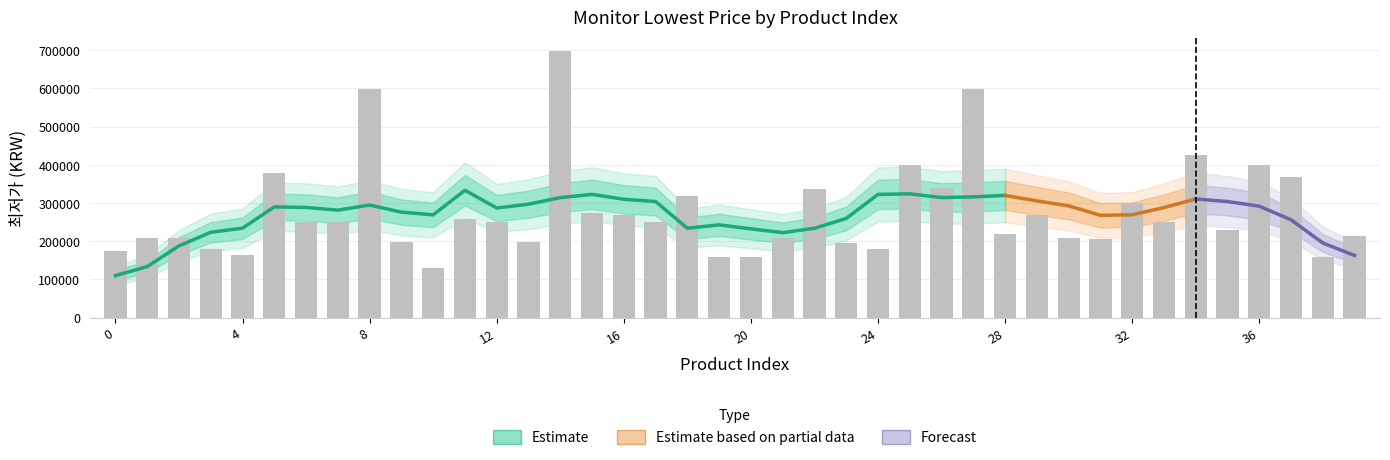

Which category has the highest value across all series?

14